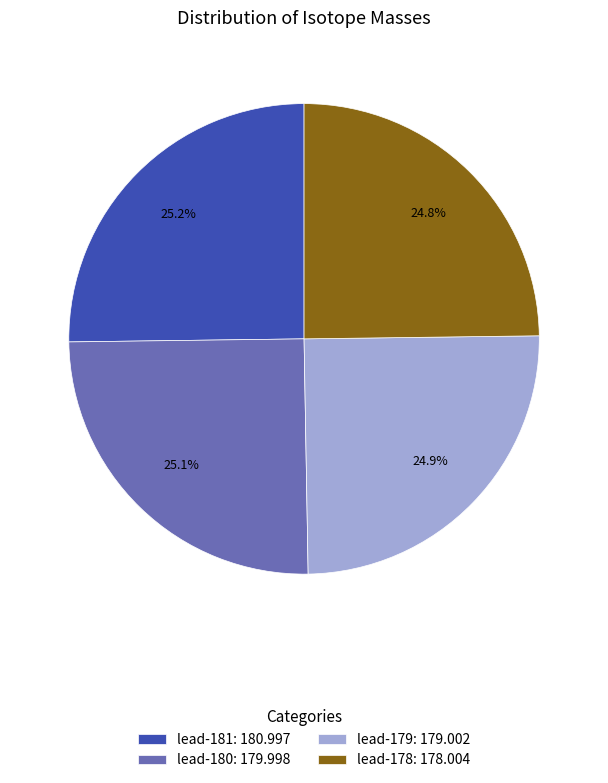

To the nearest percent, what percentage of the pie is lead-181?

25%